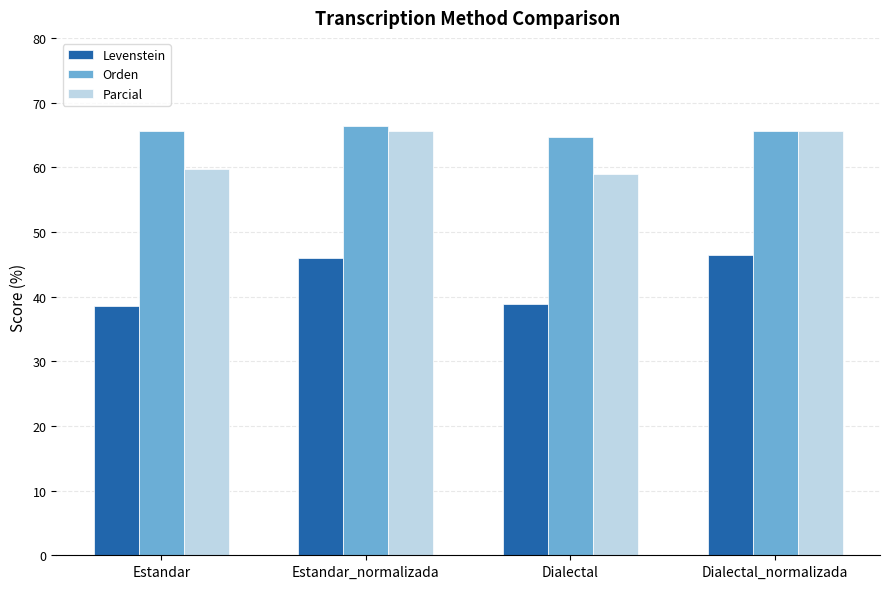

Is the value of Levenstein at Estandar_normalizada greater than the value of Parcial at Estandar?

No